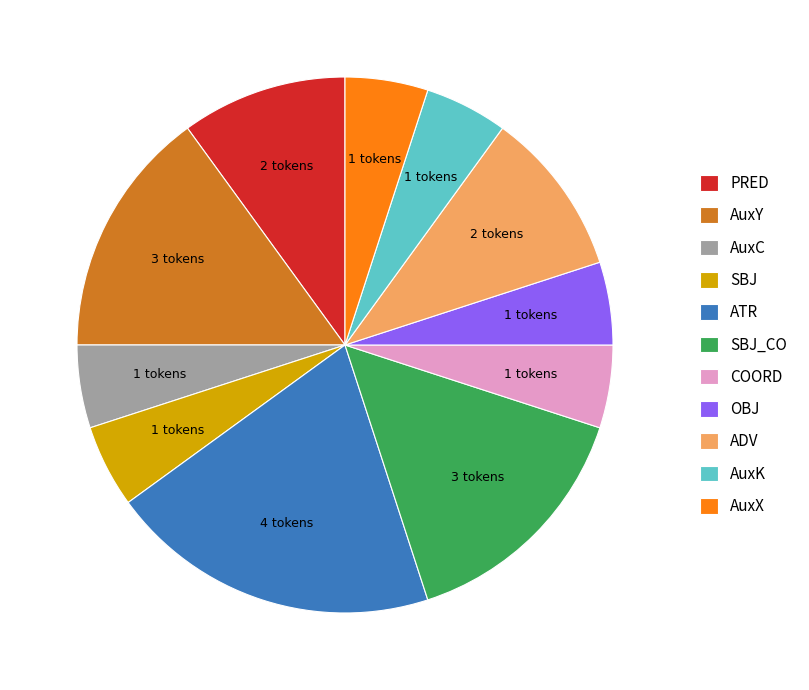

Which category has the biggest portion of the pie?

ATR